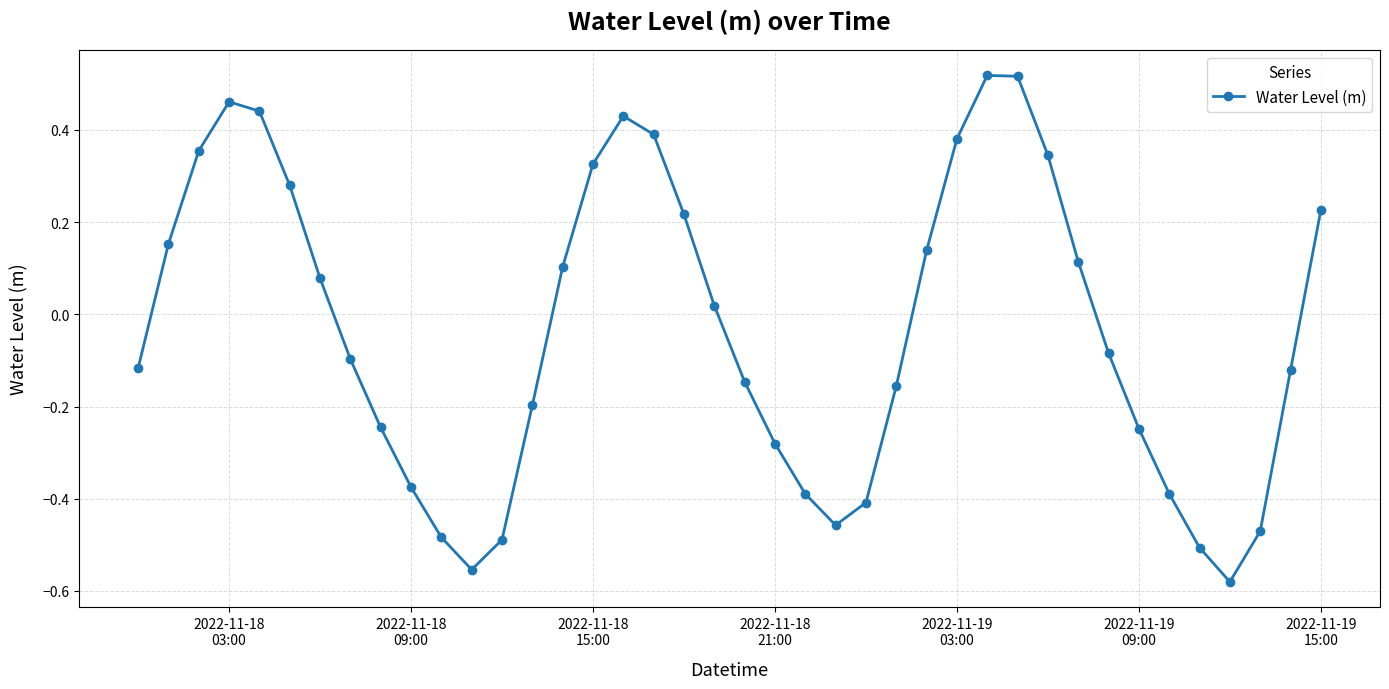

What is the difference between the maximum and minimum values?

1.1